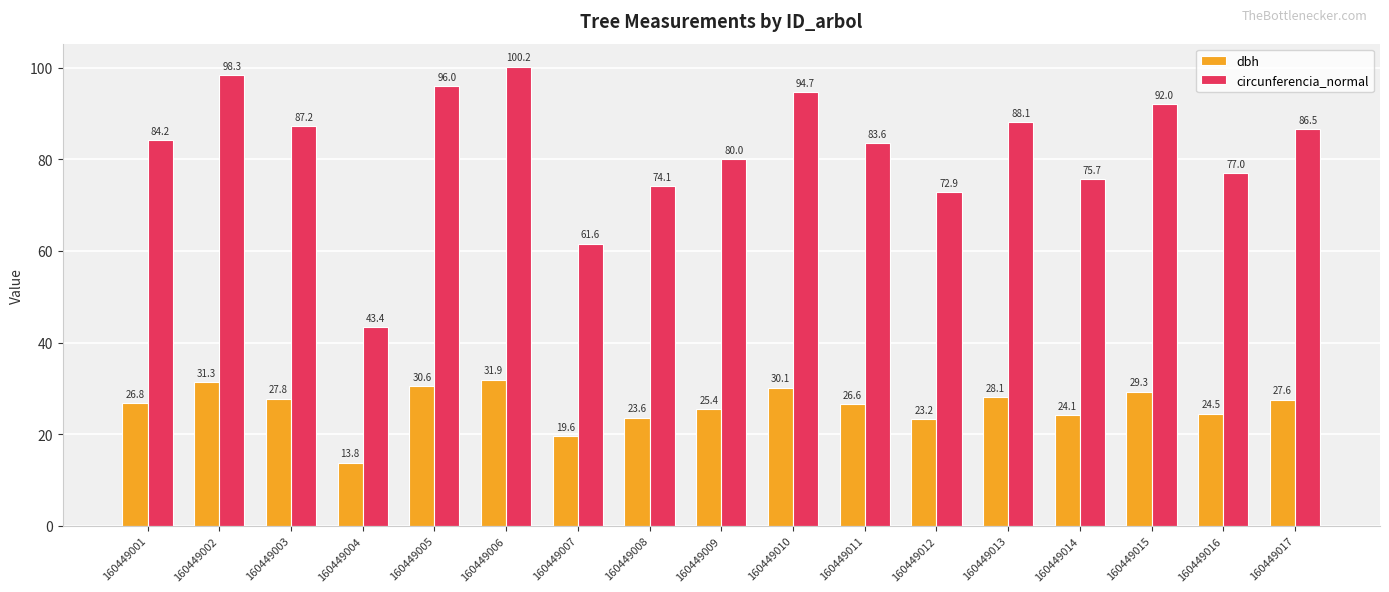

How many data points in circunferencia_normal are above 84?

9